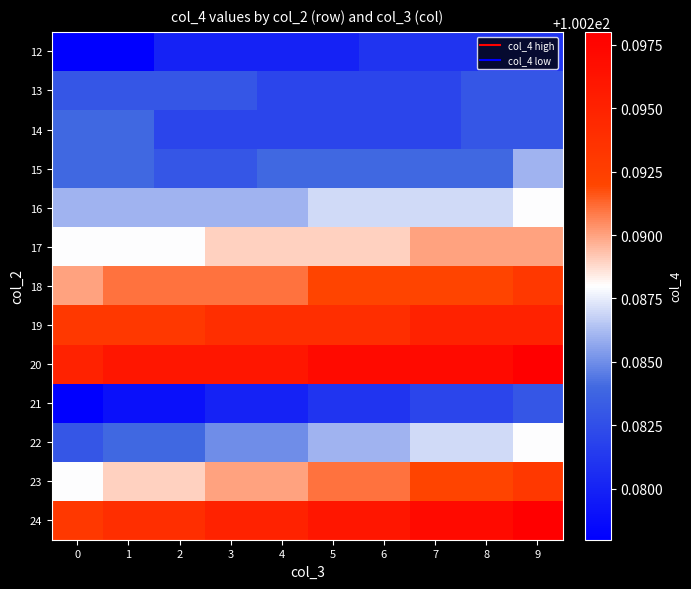

At how many categories does at least one series exceed 100?

10